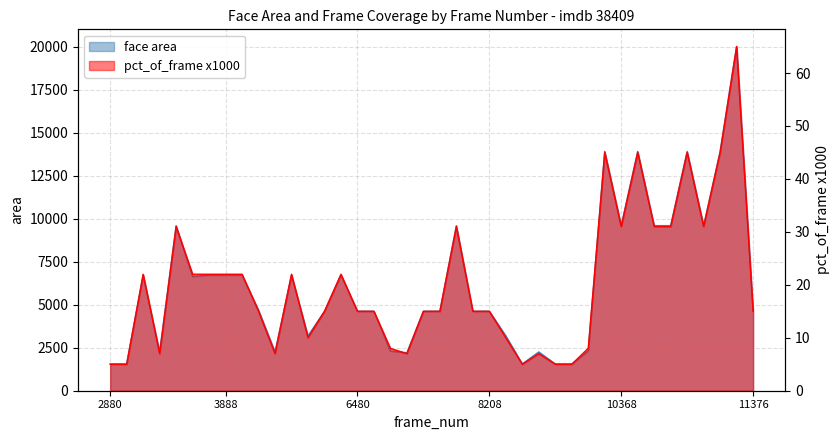

Which has a higher value, 10512 or 2880?

10512